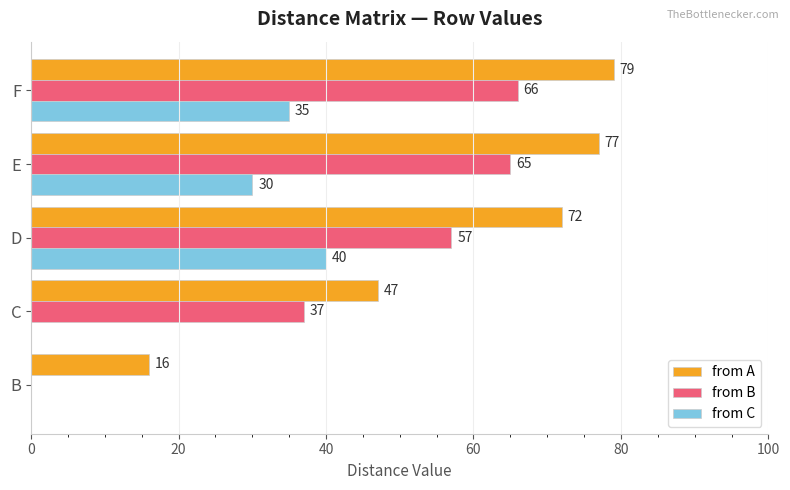

What is the sum of the from B values at B and D?

57